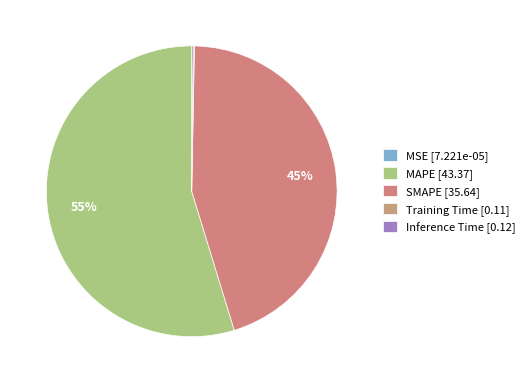

Which has a higher value, Training Time or Inference Time?

Inference Time